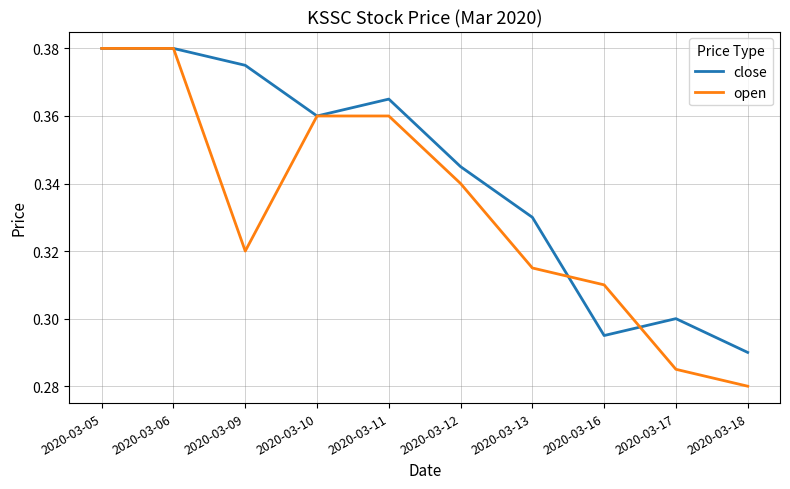

What is the total value across all series at 2020-03-16?

0.6